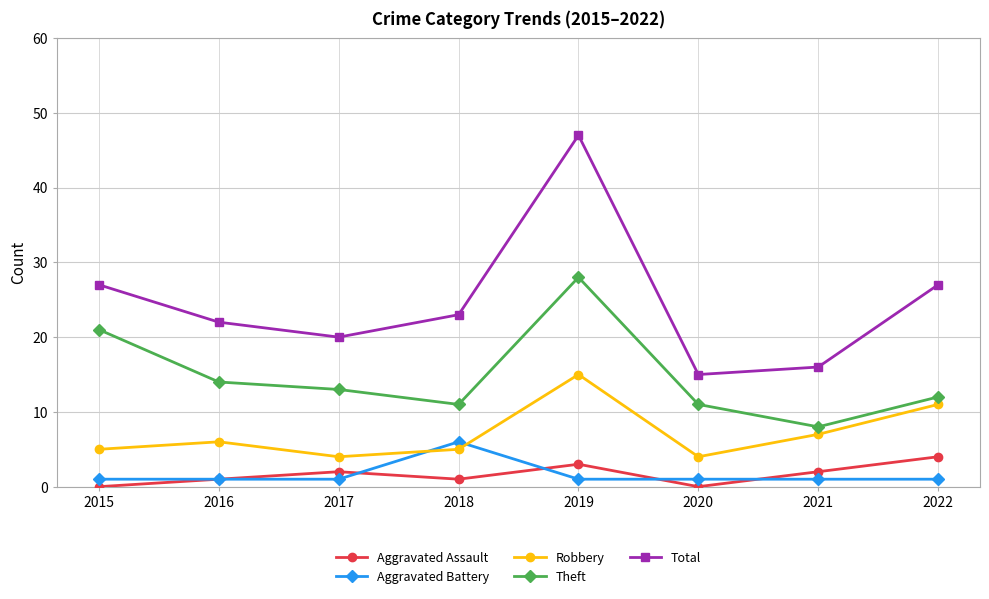

What are all the series names shown in the legend?

Aggravated Assault, Aggravated Battery, Robbery, Theft, Total